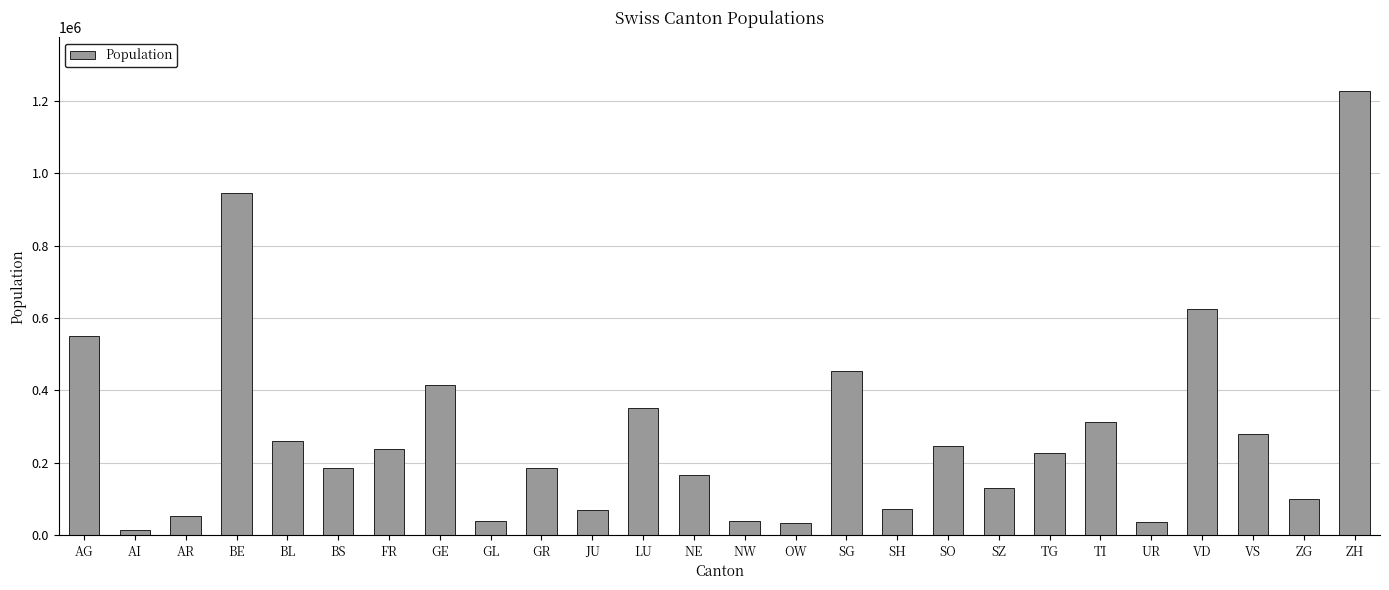

What is the minimum value shown in the chart?

15000